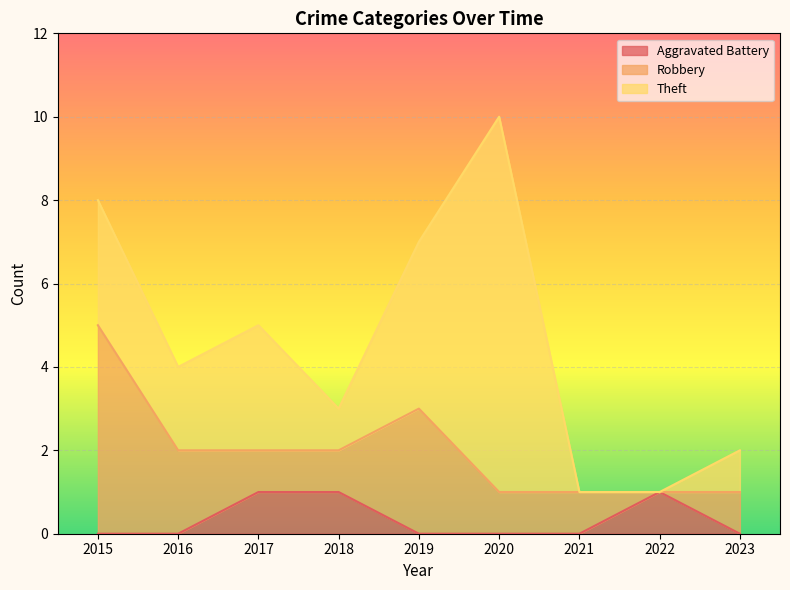

True or false: Theft and Robbery intersect in this chart.

True